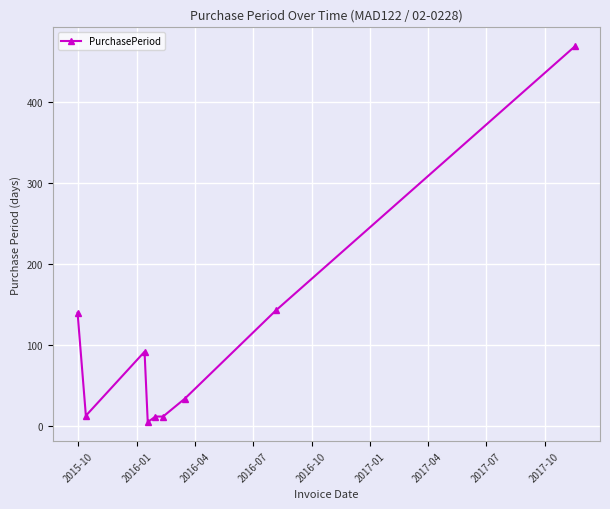

True or false: there are more than 2 points higher than both neighbors.

False